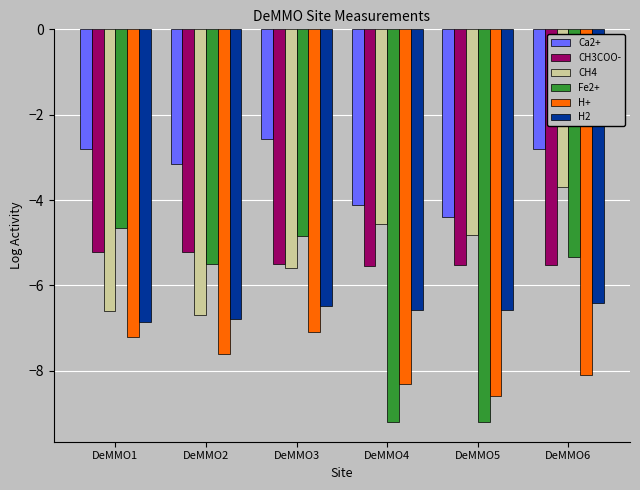

What is the sum of the H+ values at DeMMO1 and DeMMO2?

-14.8